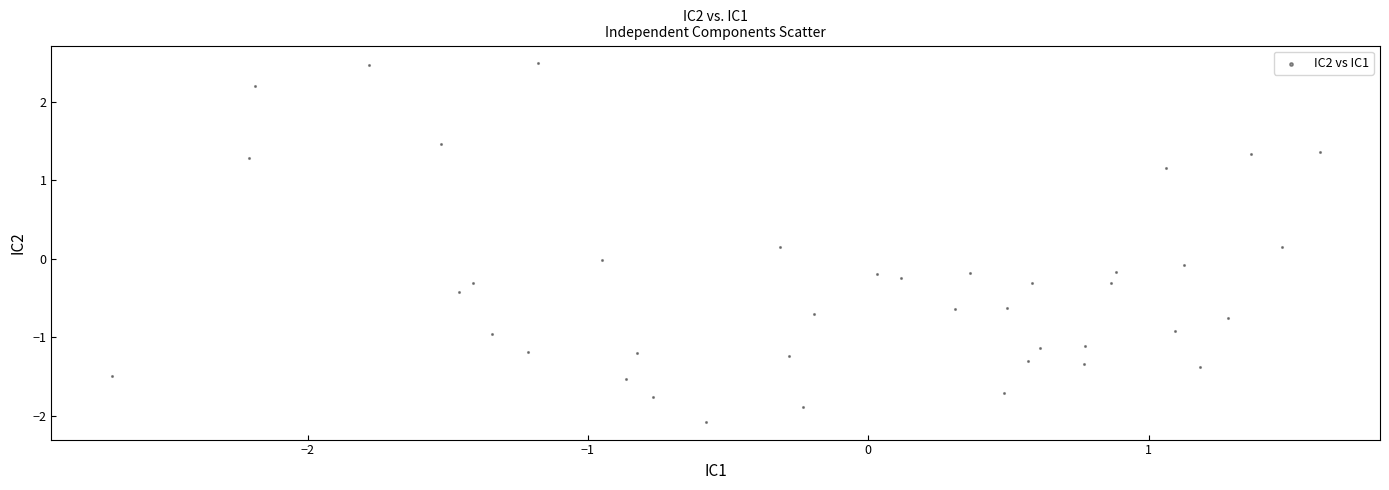

What is the range of X values (max minus min)?

4.3